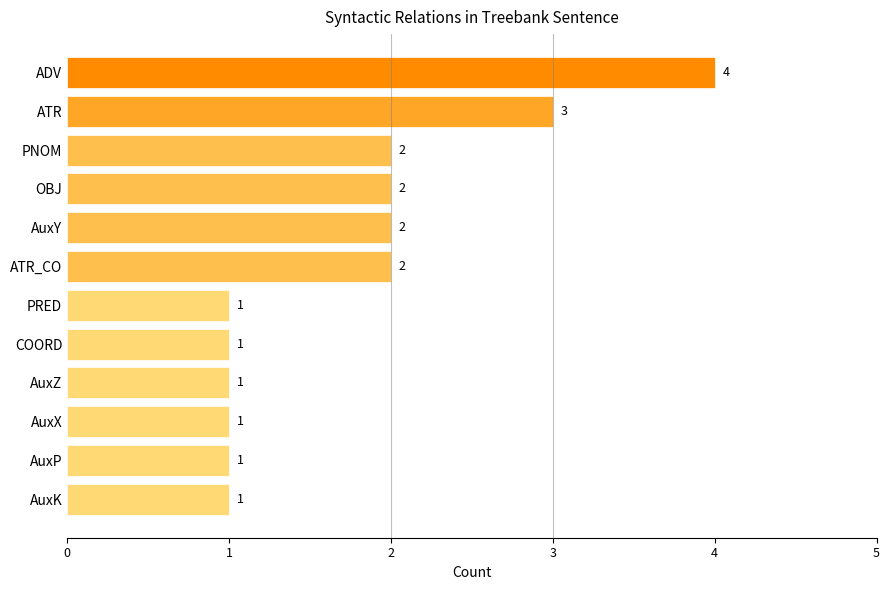

Does the chart contain stacked bars?

No